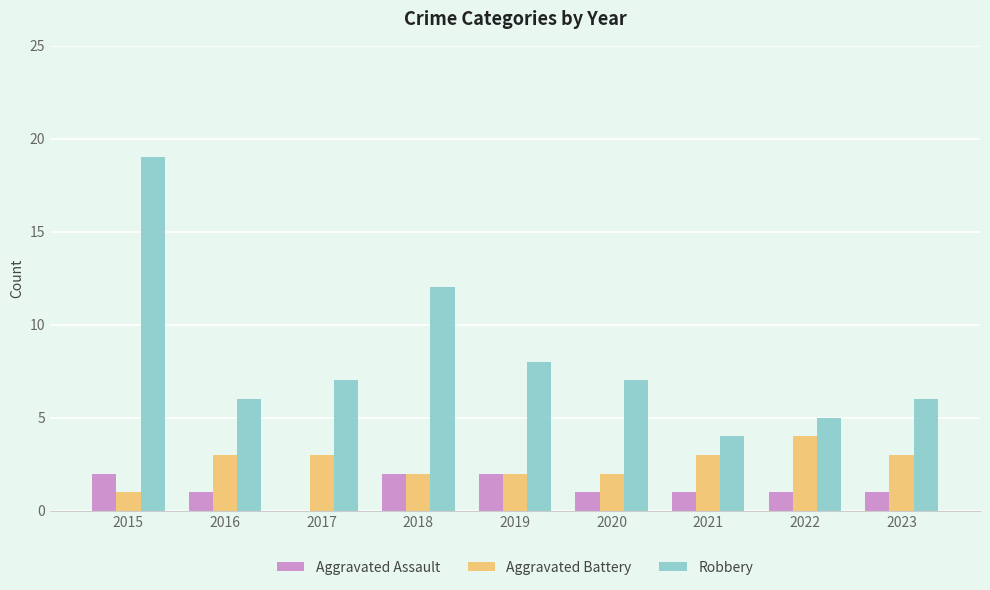

The Aggravated Battery series shows 3 at 2016. True or false?

True